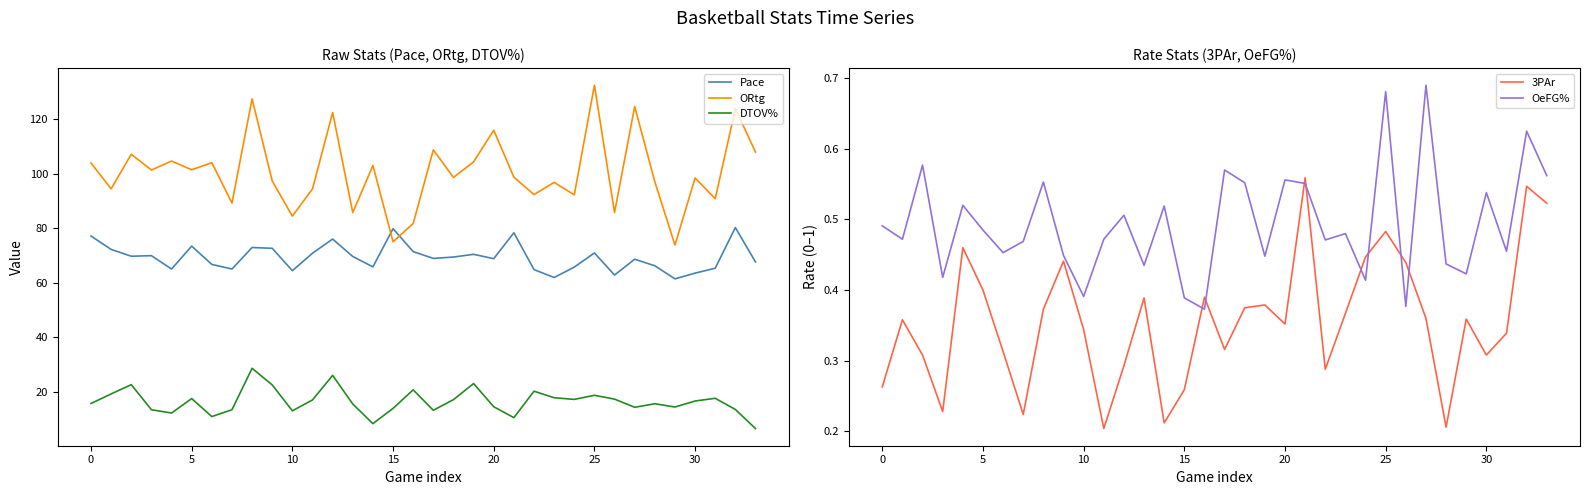

Does the chart have visible grid lines?

No